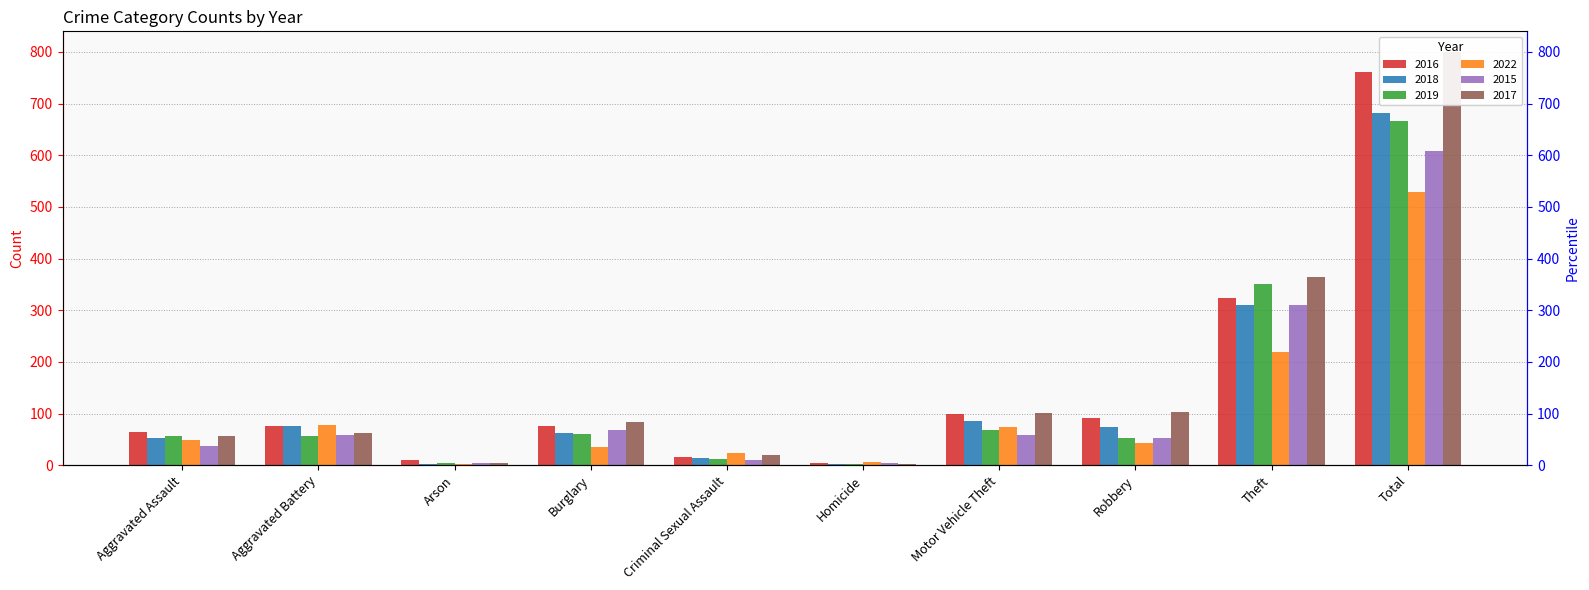

Reading right to left, what are all the values shown in this chart?

2016: Total=761	Theft=324	Robbery=92	Motor Vehicle Theft=100	Homicide=4	Criminal Sexual Assault=16	Burglary=75	Arson=11	Aggravated Battery=75	Aggravated Assault=64
2018: Total=682	Theft=310	Robbery=74	Motor Vehicle Theft=86	Homicide=3	Criminal Sexual Assault=14	Burglary=63	Arson=3	Aggravated Battery=76	Aggravated Assault=53
2019: Total=666	Theft=351	Robbery=53	Motor Vehicle Theft=69	Homicide=3	Criminal Sexual Assault=12	Burglary=60	Arson=5	Aggravated Battery=57	Aggravated Assault=56
2022: Total=529	Theft=220	Robbery=42	Motor Vehicle Theft=73	Homicide=6	Criminal Sexual Assault=23	Burglary=36	Arson=3	Aggravated Battery=77	Aggravated Assault=49
2015: Total=608	Theft=311	Robbery=53	Motor Vehicle Theft=59	Homicide=4	Criminal Sexual Assault=11	Burglary=69	Arson=4	Aggravated Battery=59	Aggravated Assault=38
2017: Total=800	Theft=364	Robbery=103	Motor Vehicle Theft=102	Homicide=3	Criminal Sexual Assault=20	Burglary=84	Arson=4	Aggravated Battery=63	Aggravated Assault=57